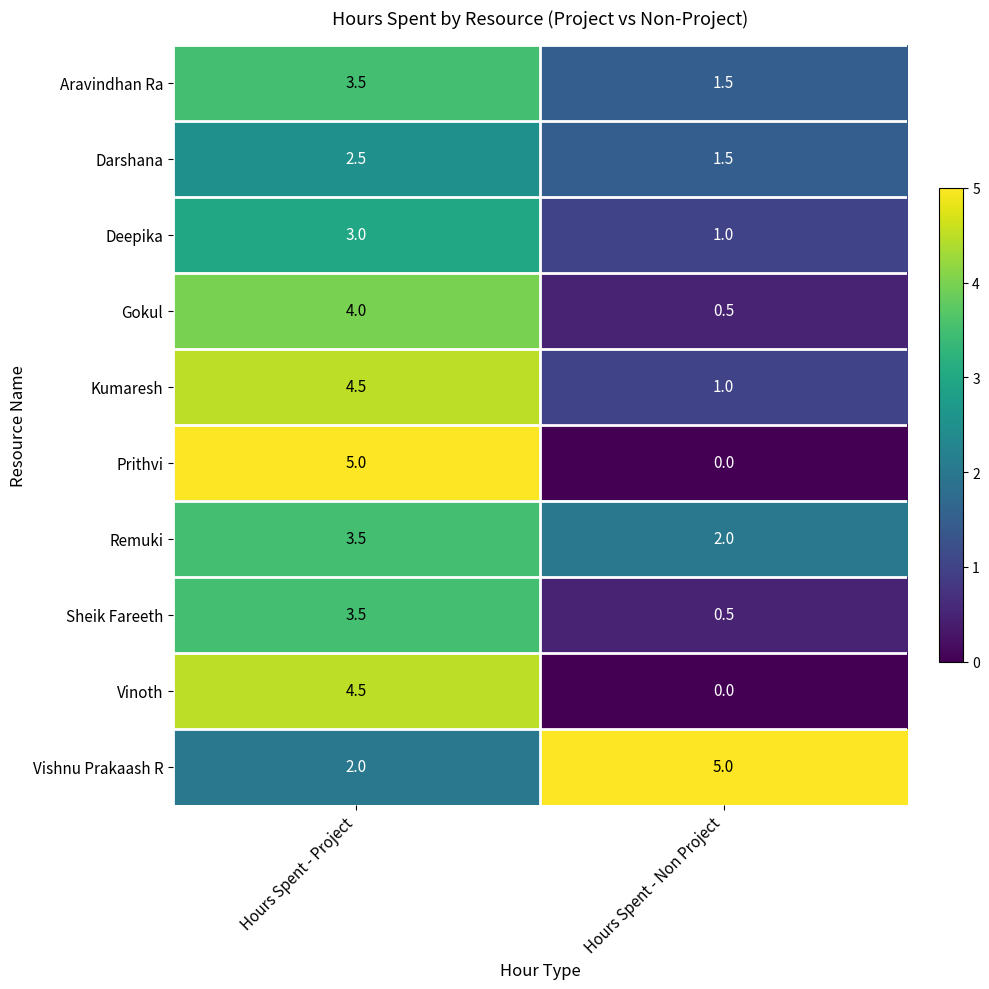

What value does the Remuki series have at Hours Spent - Non Project?

2.0